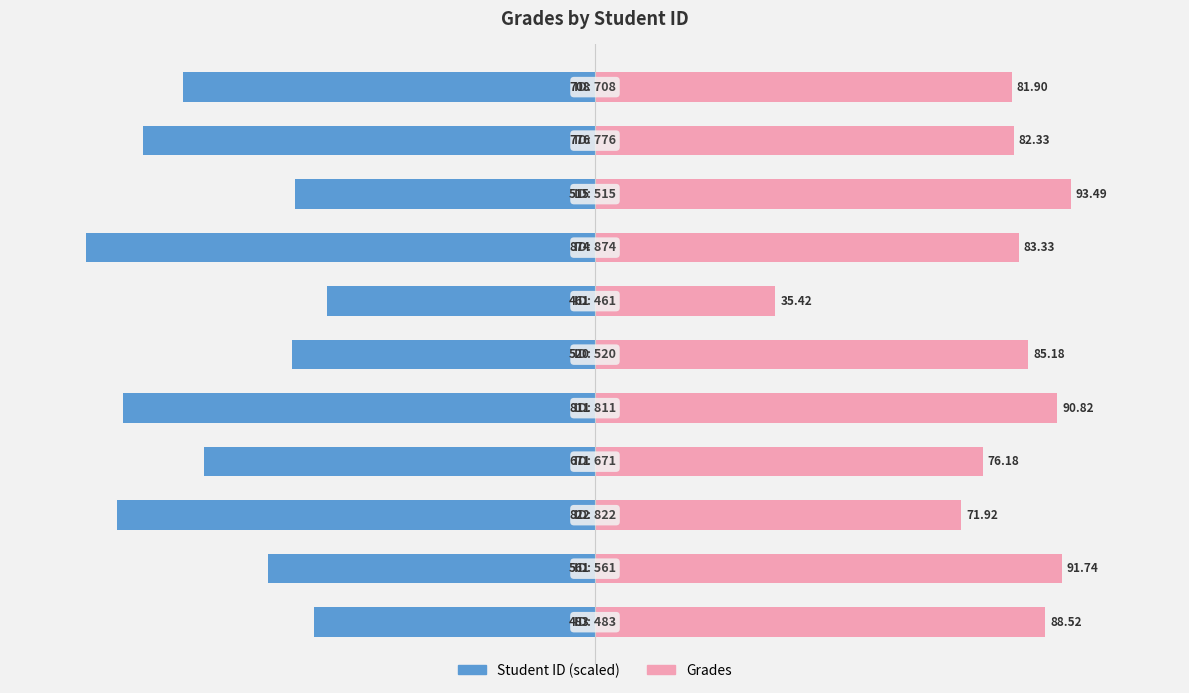

Which series has the widest spread of values?

Grades